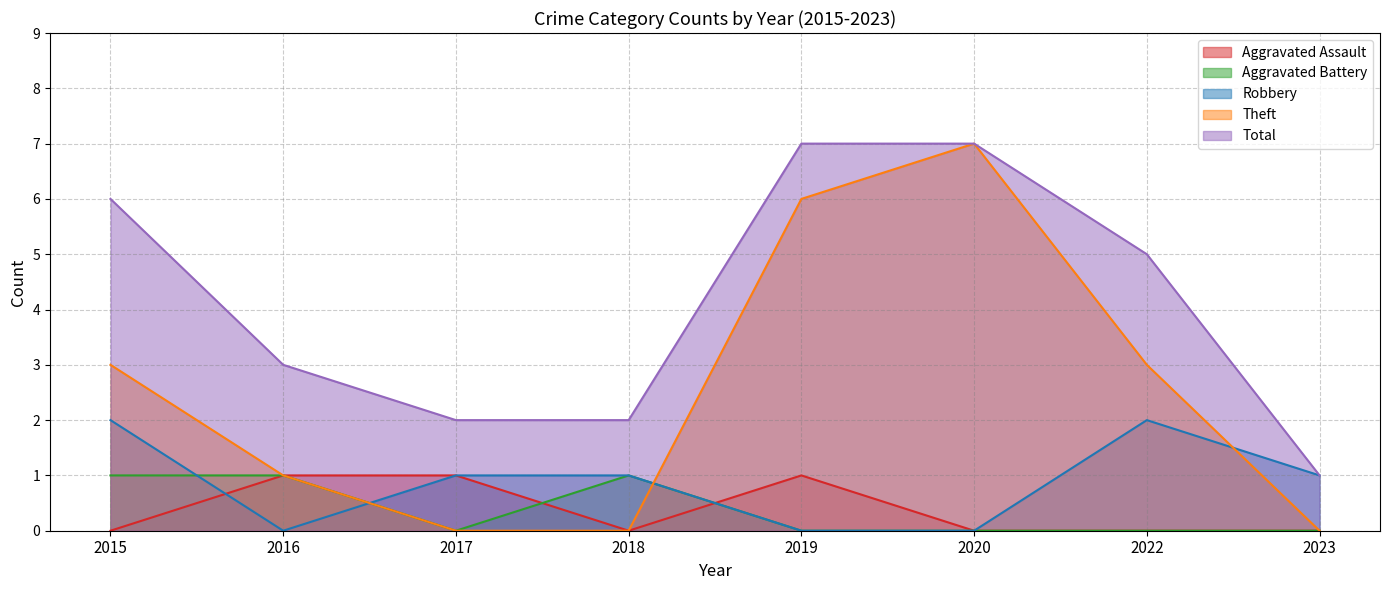

List the series in order of their peak value, highest first.

Theft, Total, Robbery, Aggravated Assault, Aggravated Battery